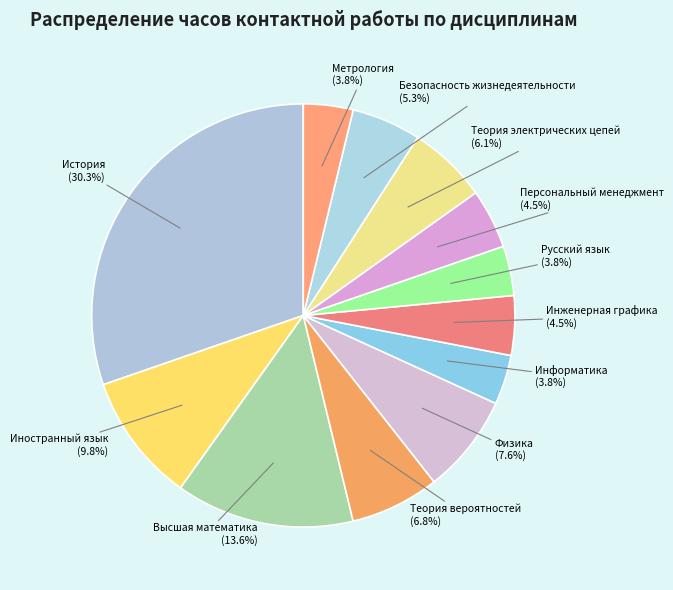

To the nearest percent, what is the average slice percentage?

8%